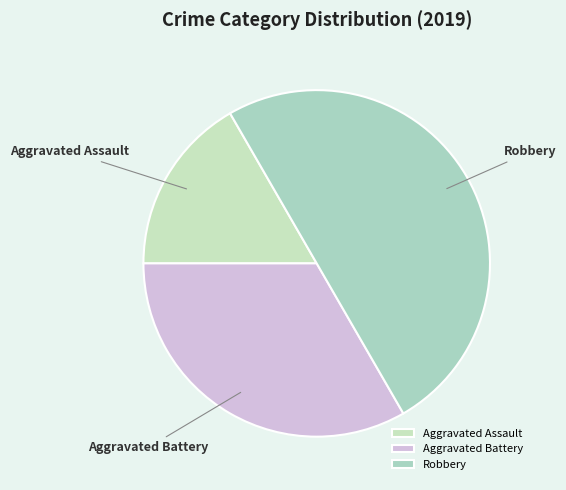

Rank the categories by value from highest to lowest.

Robbery, Aggravated Battery, Aggravated Assault